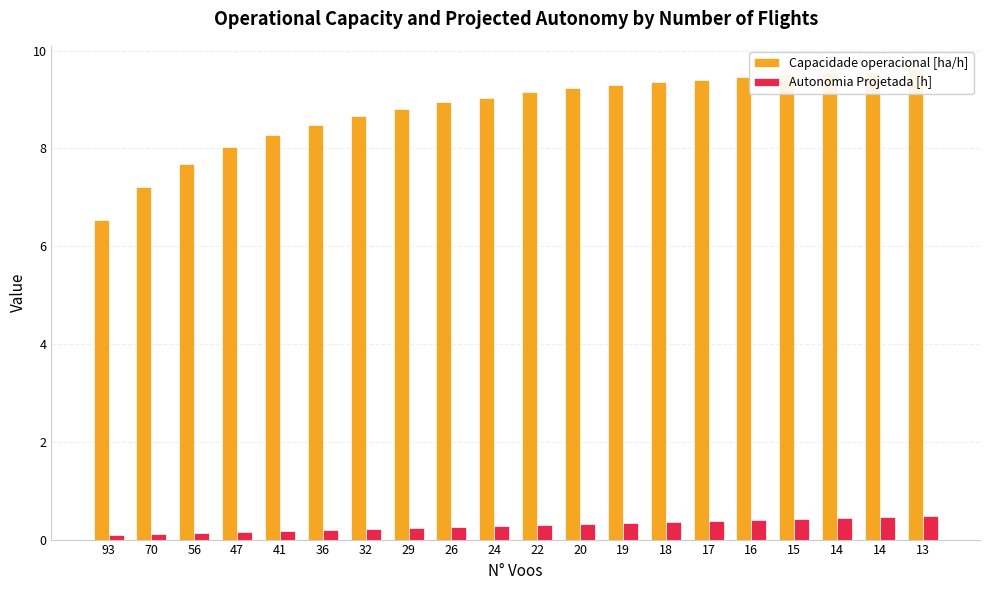

How many bars are there in total?

40